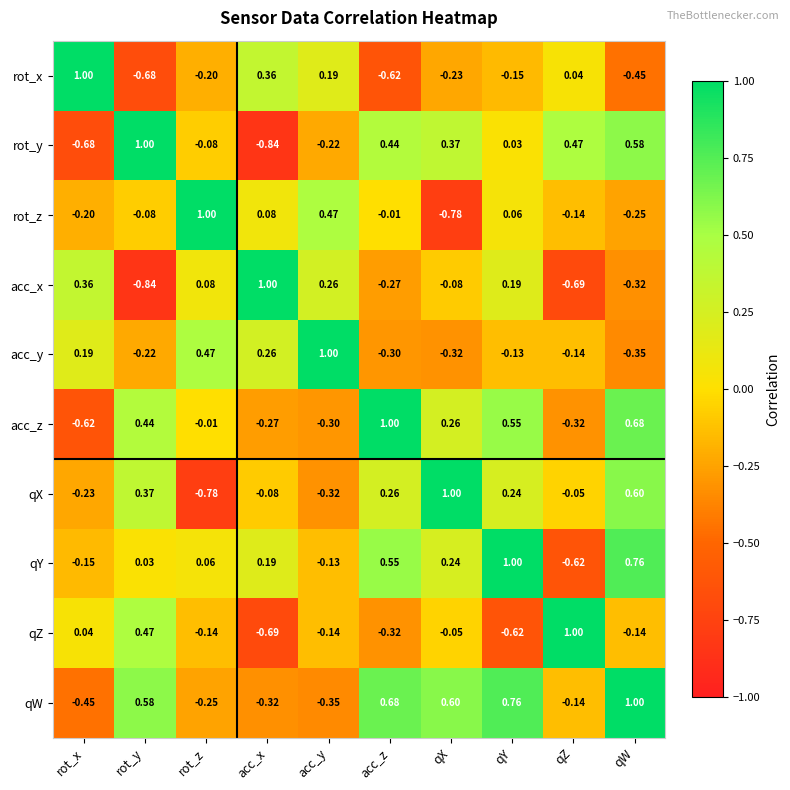

Where does the qY series first go above 0?

rot_y